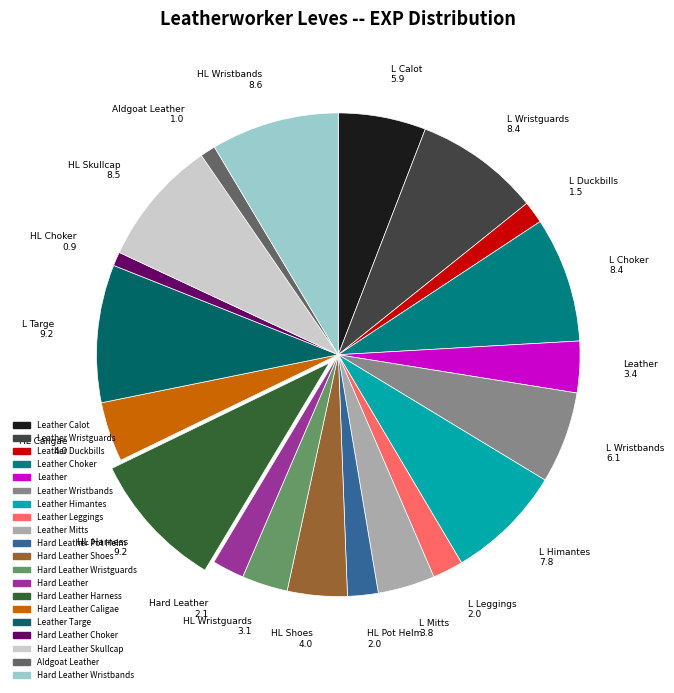

Count the number of slices in the pie.

20